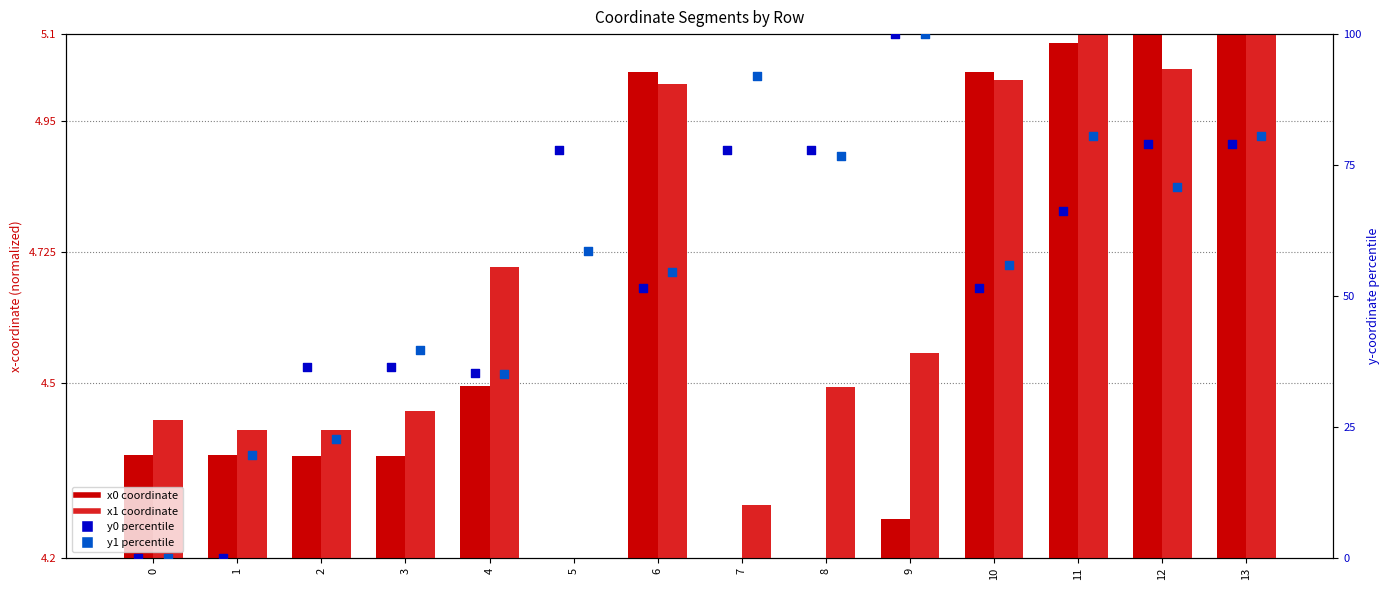

At which category is the sum across all series the highest?

9